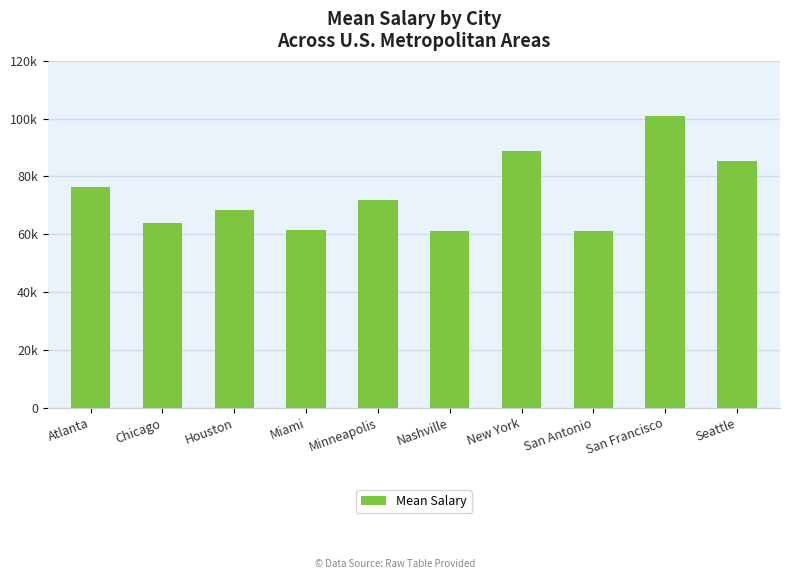

What is the difference between the maximum and second lowest values?

39661.8